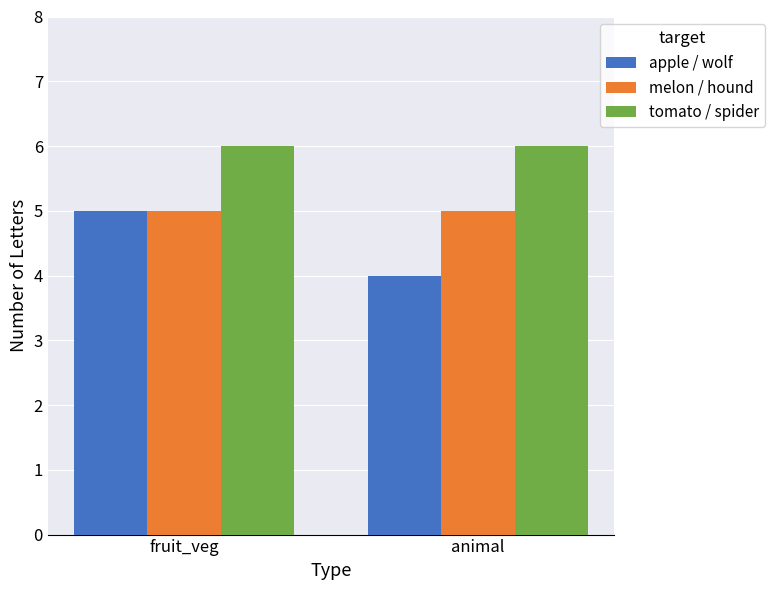

What is the sum of the apple / wolf values at fruit_veg and animal?

9